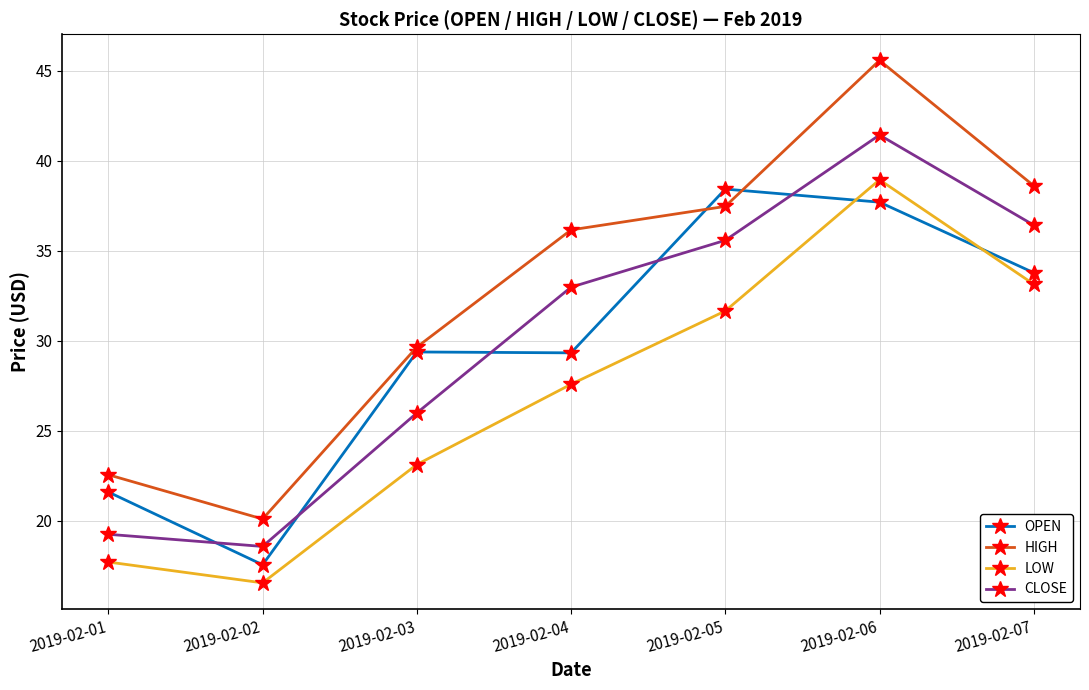

What is the value of the OPEN point at the 6th from the left?

37.7